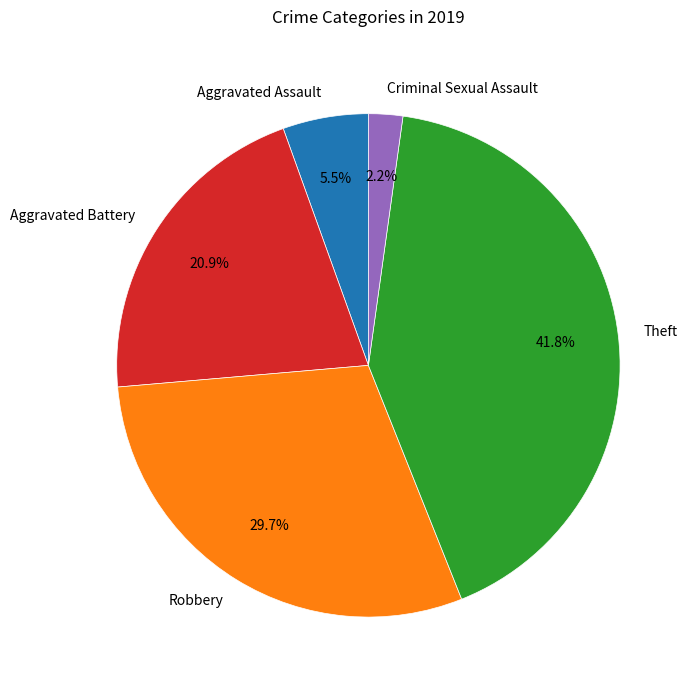

What is the smallest slice in the pie chart?

Criminal Sexual Assault